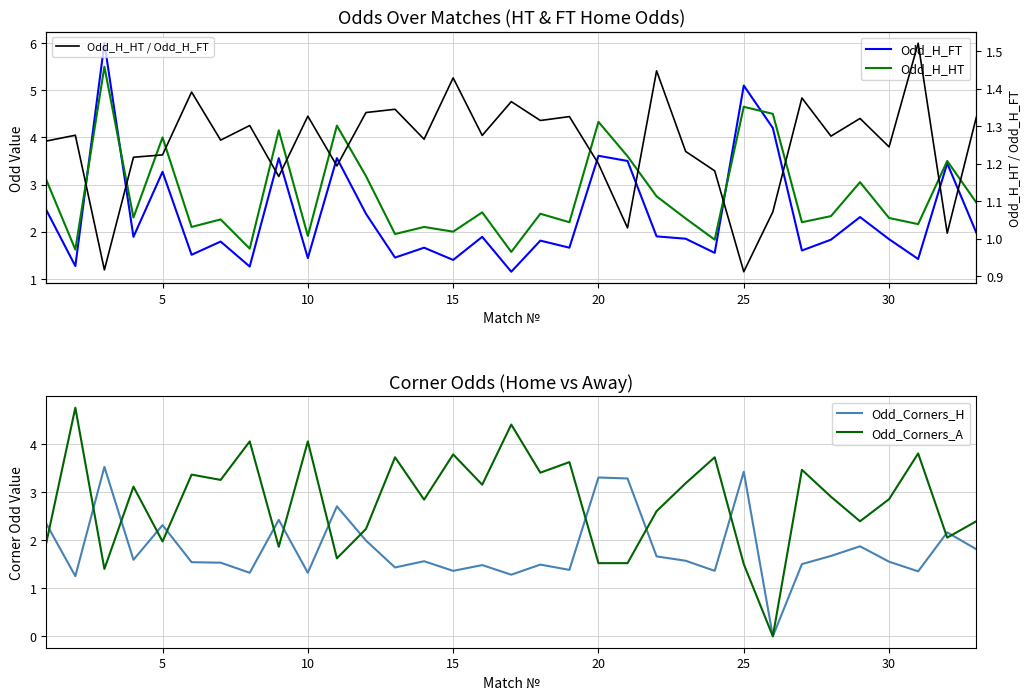

What is the approximate value of Odd_Corners_H at 5?

2.3